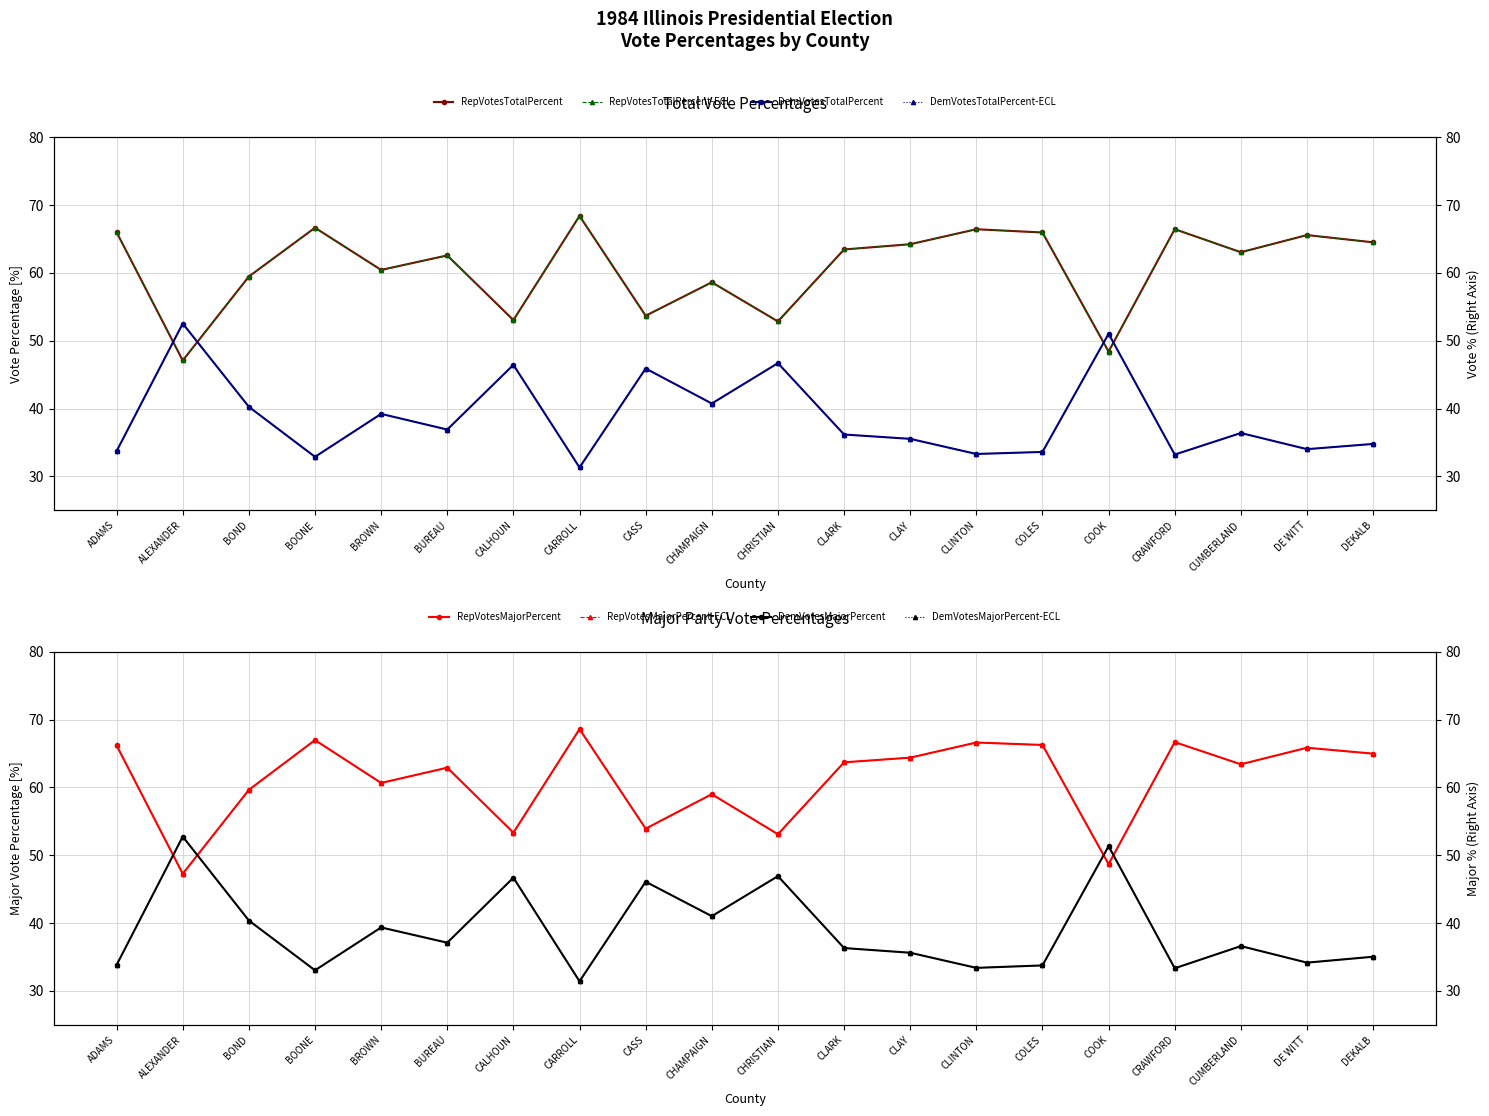

Is it true that RepVotesMajorPercent equals 19.0 at CASS?

False